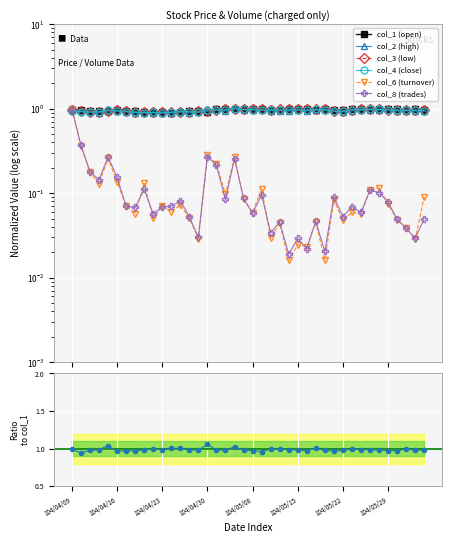

Reading right to left, transcribe all the data shown in this chart.

col_1: 1.0	1.0	1.0	1.0	1.0	1.0	1.0	1.0	1.0	1.0	1.0	1.0	1.0	1.0	1.0	1.0	1.0	1.0	1.0	1.0	1.0	1.0	1.0	1.0	0.9	0.9	0.9	0.9	0.9	0.9	0.9	0.9	0.9	0.9	1.0	0.9	0.9	0.9	1.0	1.0
col_2: 0.9	0.9	0.9	0.9	1.0	1.0	1.0	1.0	0.9	0.9	0.9	1.0	1.0	0.9	1.0	0.9	0.9	0.9	1.0	1.0	1.0	1.0	0.9	1.0	0.9	0.9	0.9	0.9	0.9	0.9	0.9	0.9	0.9	0.9	0.9	0.9	0.9	0.9	0.9	1.0
col_3: 1.0	1.0	1.0	1.0	1.0	1.0	1.0	1.0	1.0	0.9	0.9	1.0	1.0	1.0	1.0	1.0	1.0	1.0	1.0	1.0	1.0	1.0	1.0	1.0	0.9	0.9	0.9	0.9	0.9	0.9	0.9	0.9	0.9	0.9	1.0	0.9	0.9	0.9	0.9	1.0
col_4: 0.9	1.0	1.0	1.0	1.0	1.0	1.0	1.0	1.0	0.9	0.9	1.0	1.0	1.0	1.0	1.0	1.0	1.0	1.0	1.0	1.0	1.0	1.0	1.0	1.0	0.9	0.9	0.9	0.9	0.9	0.9	0.9	0.9	0.9	0.9	1.0	0.9	0.9	0.9	0.9
col_6: 0.1	0.0	0.0	0.0	0.1	0.1	0.1	0.1	0.1	0.0	0.1	0.0	0.0	0.0	0.0	0.0	0.0	0.0	0.1	0.1	0.1	0.3	0.1	0.2	0.3	0.0	0.1	0.1	0.1	0.1	0.1	0.1	0.1	0.1	0.1	0.3	0.1	0.2	0.4	1.0
col_8: 0.0	0.0	0.0	0.0	0.1	0.1	0.1	0.1	0.1	0.1	0.1	0.0	0.0	0.0	0.0	0.0	0.0	0.0	0.1	0.1	0.1	0.3	0.1	0.2	0.3	0.0	0.1	0.1	0.1	0.1	0.1	0.1	0.1	0.1	0.2	0.3	0.1	0.2	0.4	1.0